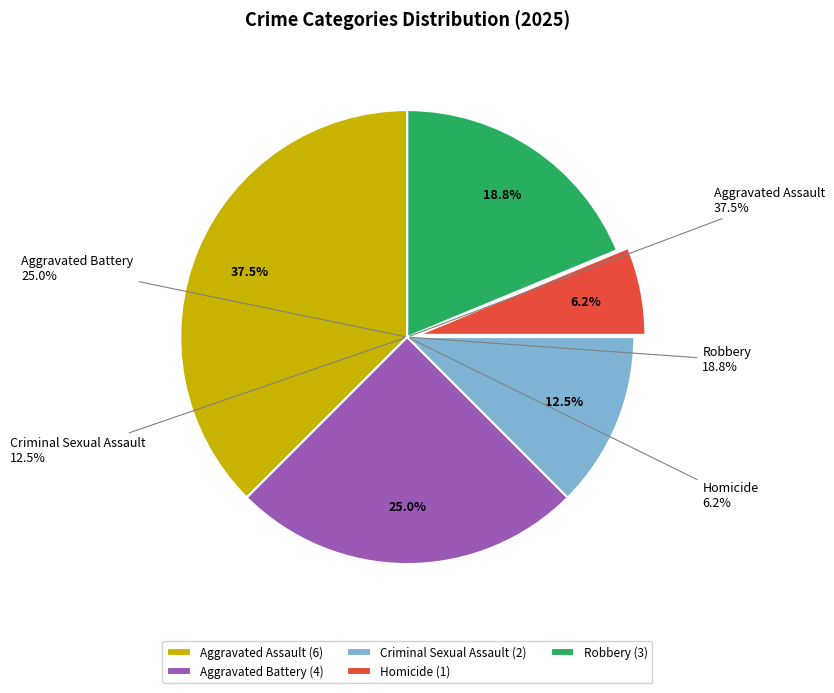

What is the change in value from Aggravated Battery to Robbery?

-1